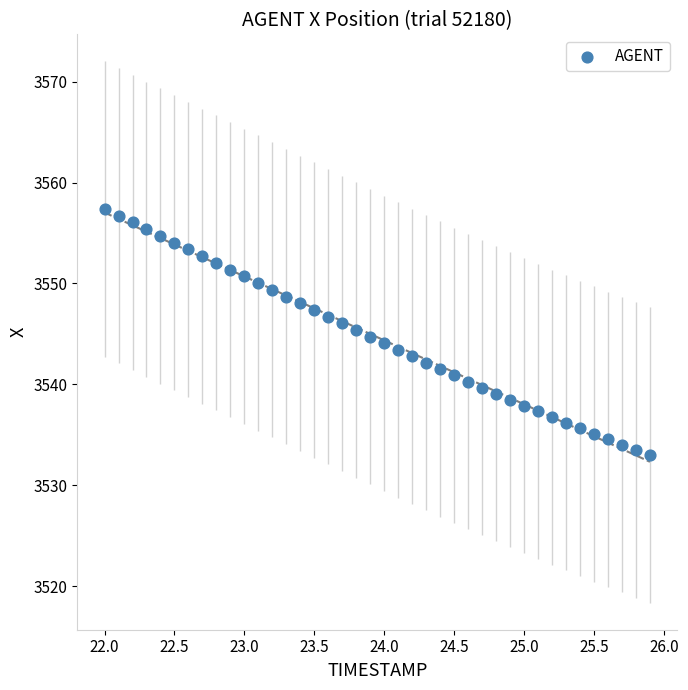

What is the range of Y values (max minus min)?

24.4